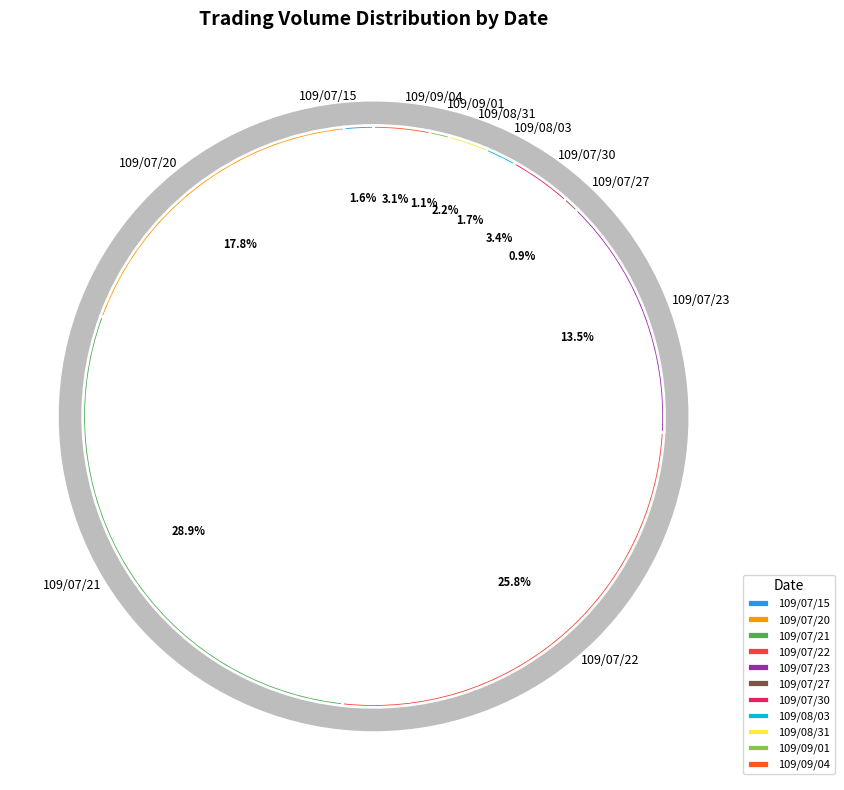

Rank the categories by value from lowest to highest.

109/07/27, 109/09/01, 109/07/15, 109/08/03, 109/08/31, 109/09/04, 109/07/30, 109/07/23, 109/07/20, 109/07/22, 109/07/21